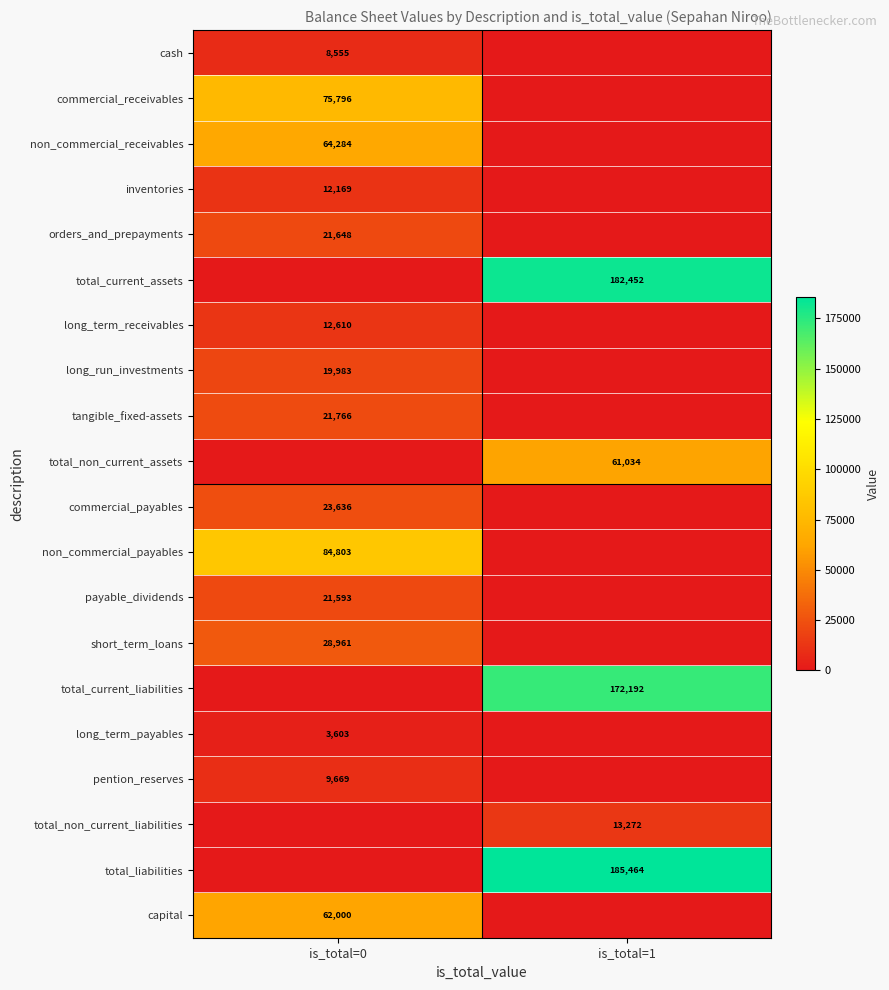

Count the number of categories in the chart.

2